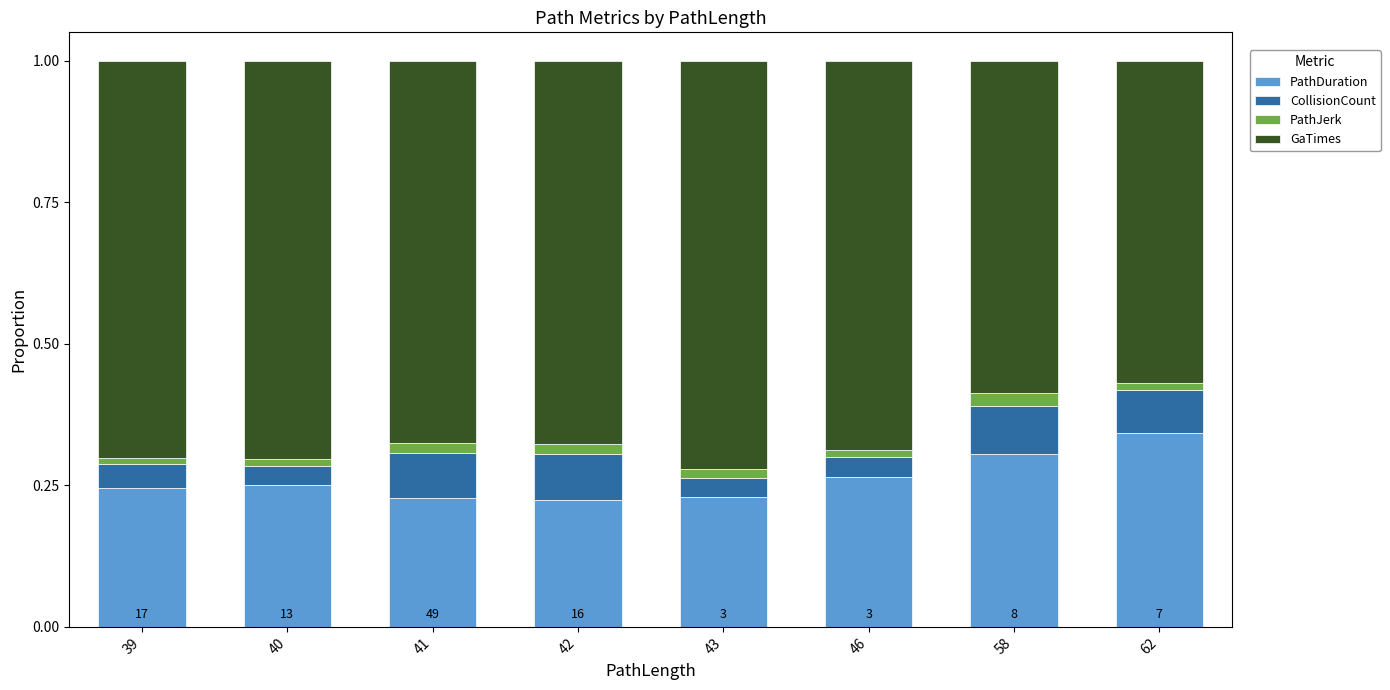

Are the bars horizontal?

No